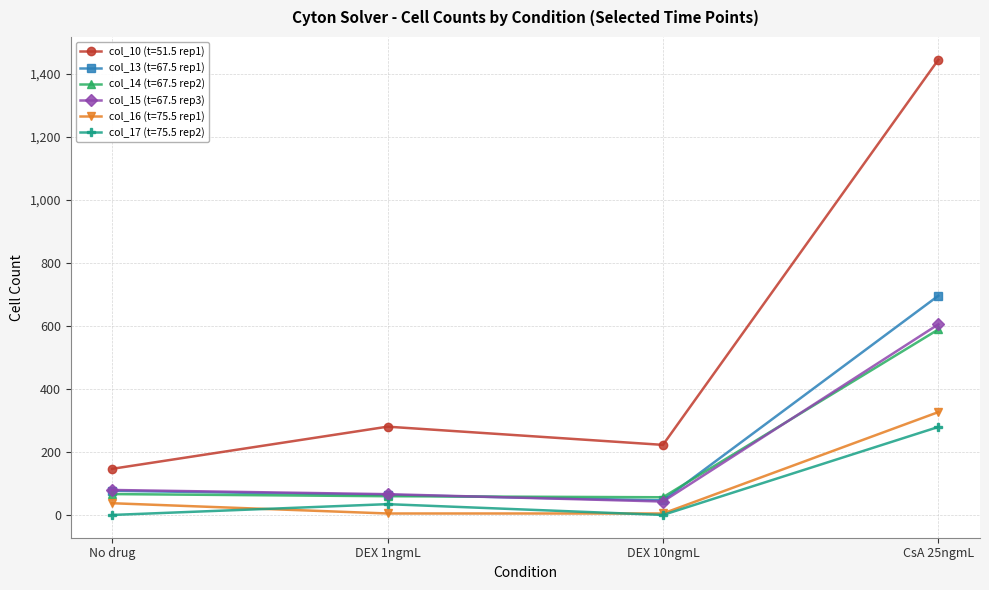

What is the sum of the col_13 (t=67.5 rep1) values at No drug and DEX 10ngmL?

123.1